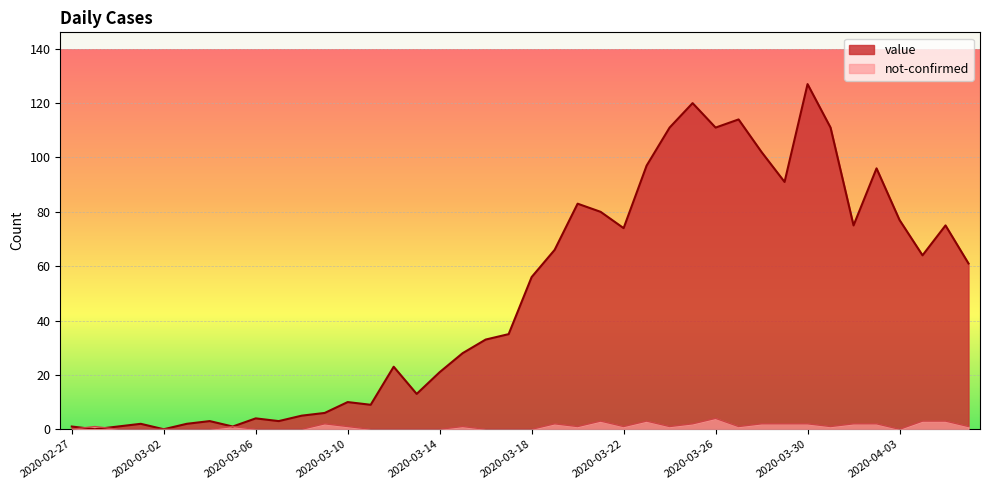

In value, how many points are higher than both neighbors (excluding endpoints)?

11